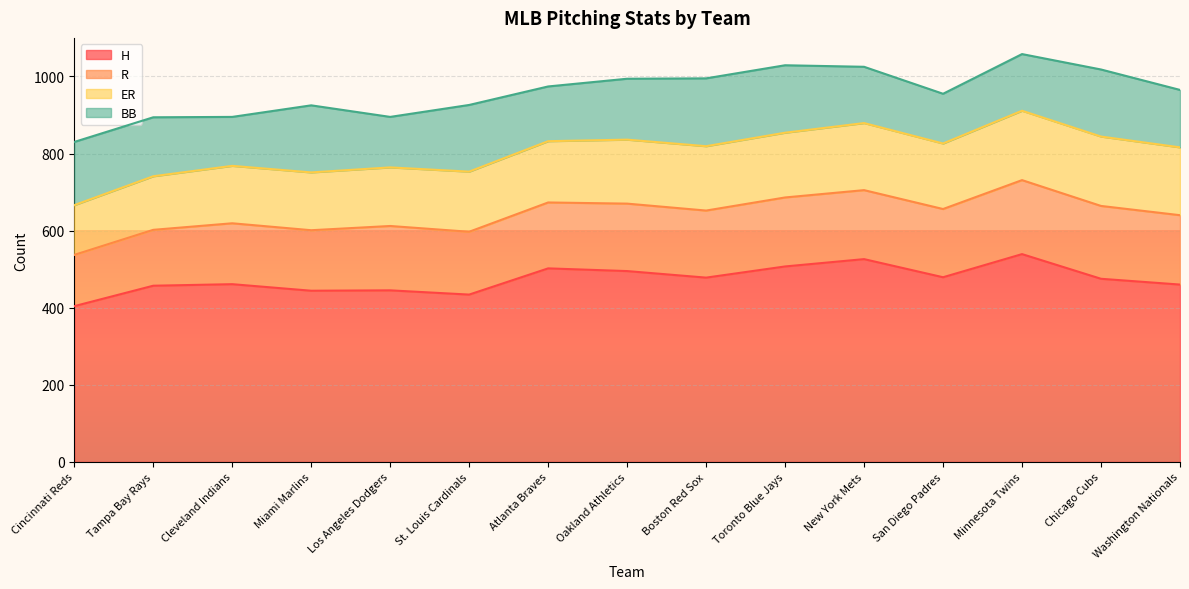

Read the ER value at Cincinnati Reds, to the nearest 10.

130